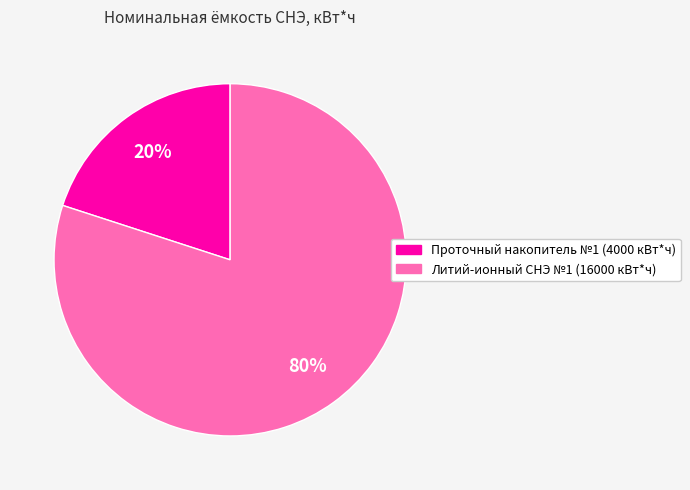

Which slice represents more than half of the pie?

Литий-ионный СНЭ №1 (16000 кВт*ч)